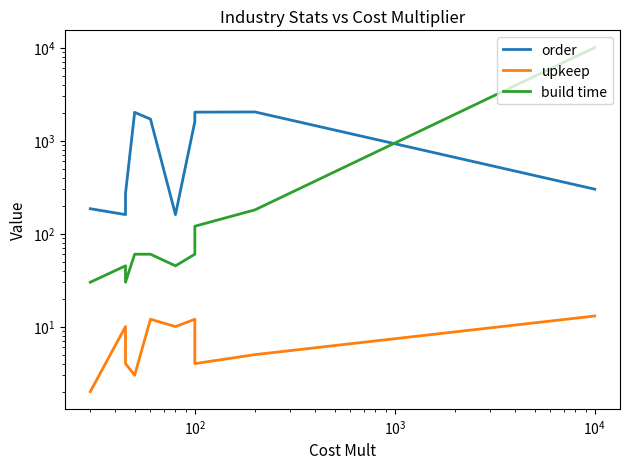

Which series ends up on top after the final intersection of order and build time?

build time